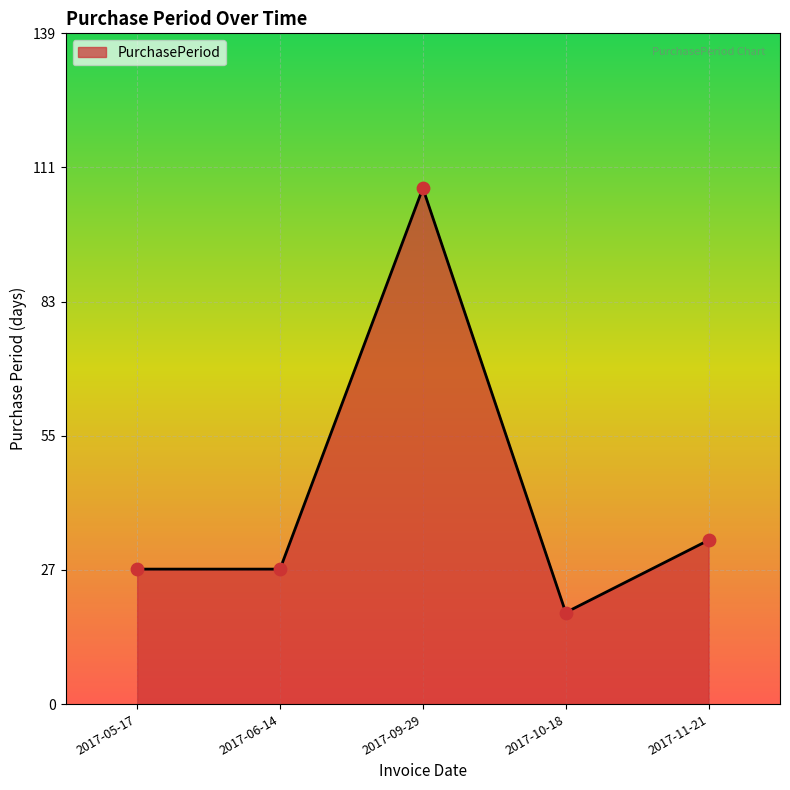

Which has a higher value, 2017-10-18 or 2017-06-14?

2017-06-14